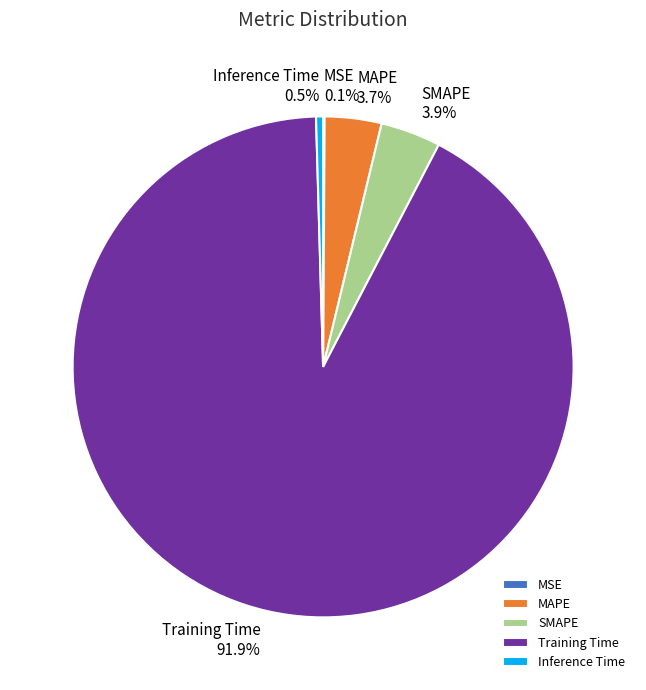

Is there a majority slice in this chart?

Yes